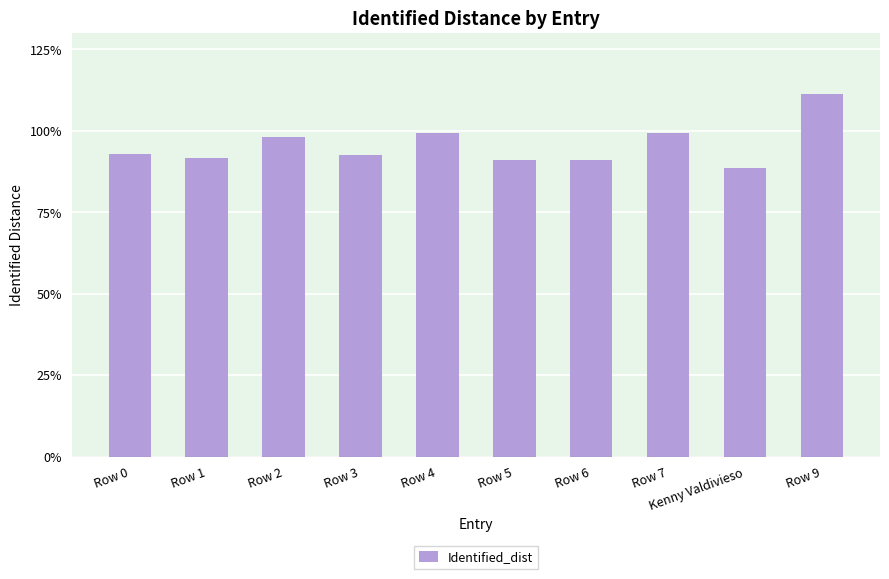

Does the chart contain any negative values?

No